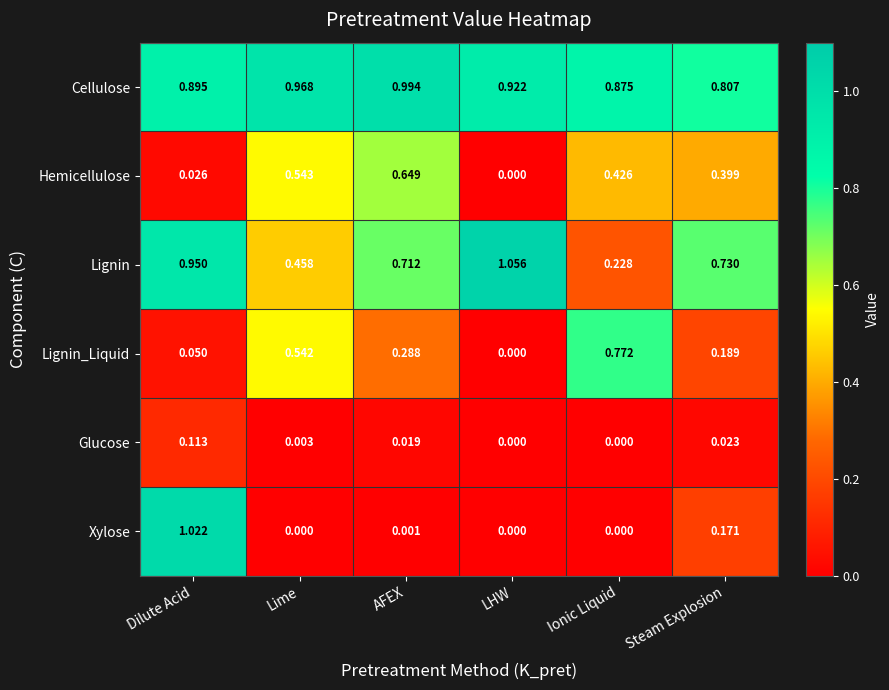

Which series changed the most between Dilute Acid and Lime?

Xylose